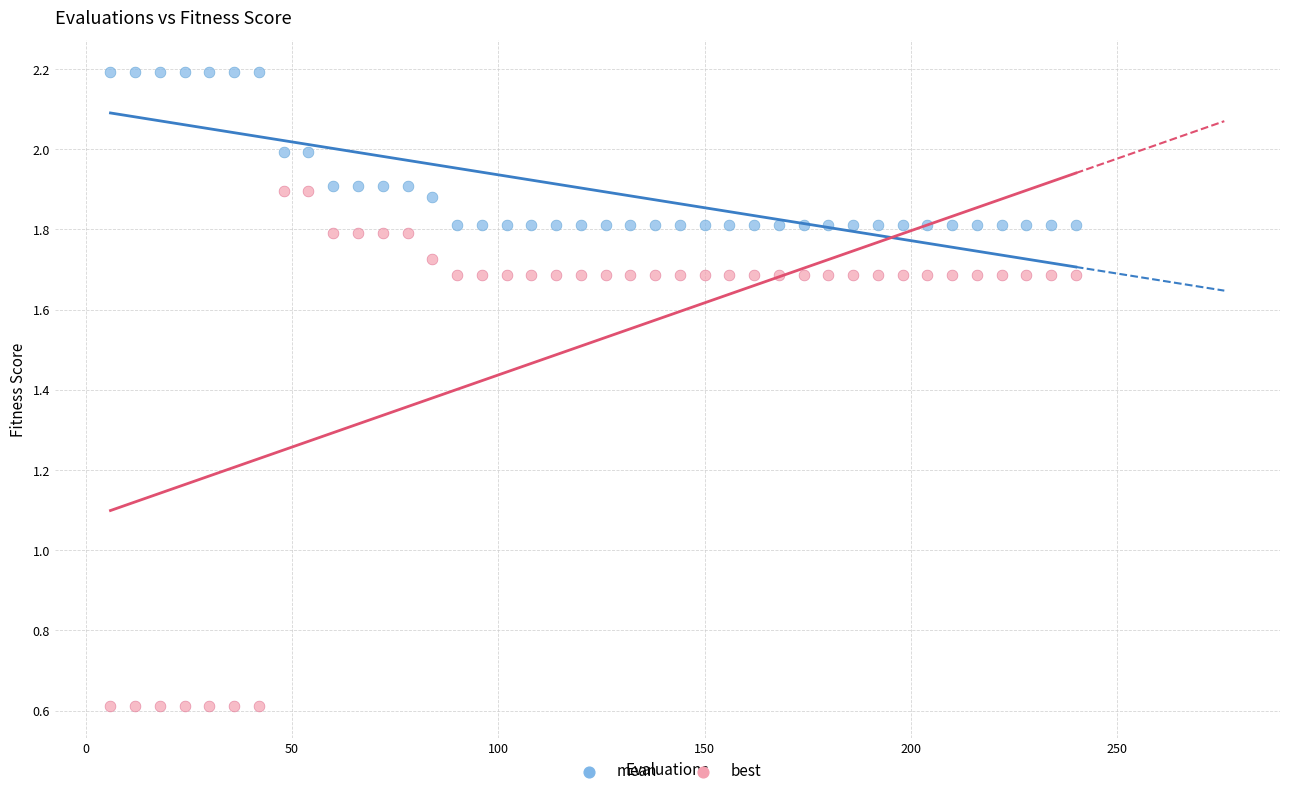

Across all data points, what is the range of Y values (max minus min)?

1.6